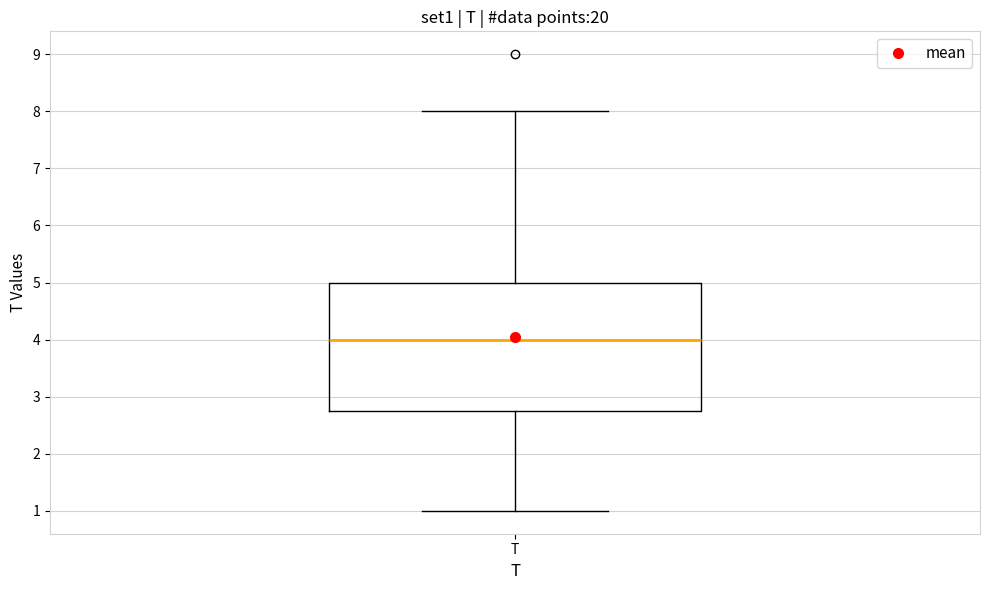

Read this box plot against the y-axis: the position of the median line, the range covered by the box, and the ends of both whiskers. The values are not printed on the chart, so give them approximately, as read against the axis.

median 4.0, box 2.8 to 5.0, whiskers 1.0 to 8.0